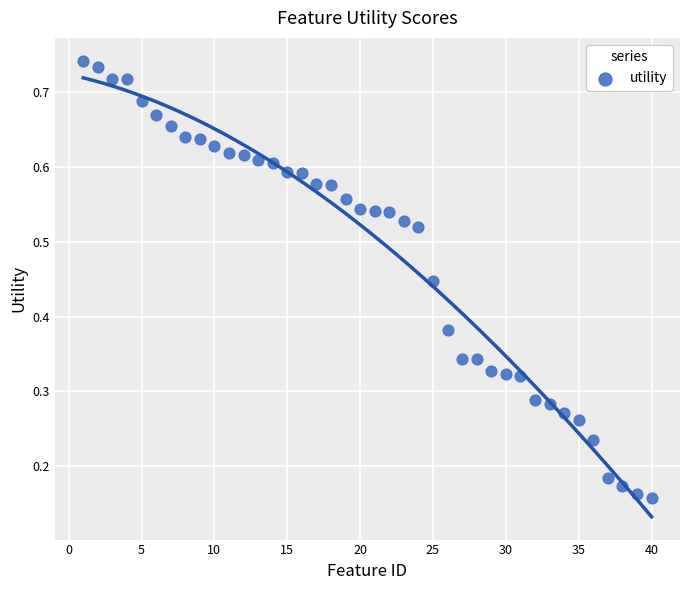

What is the range of X values (max minus min)?

39.0